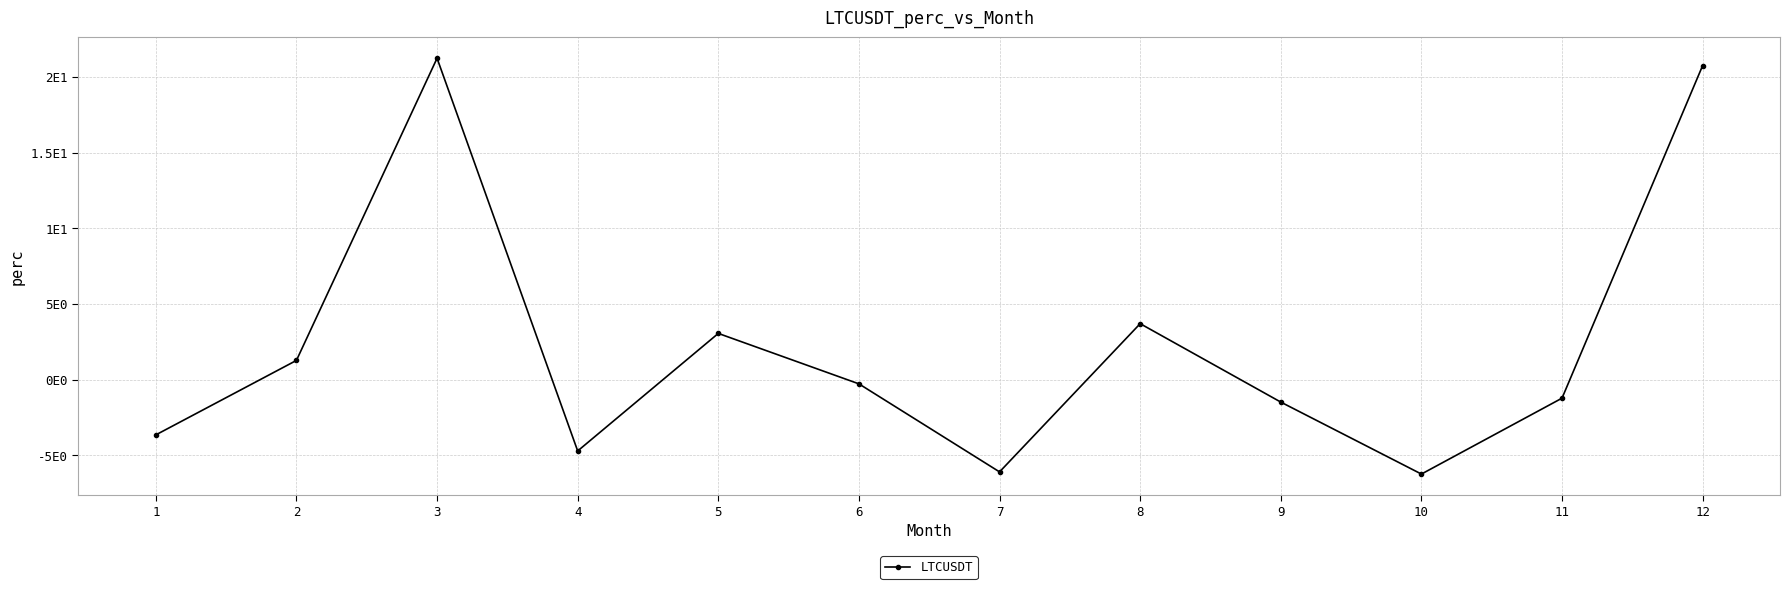

What is the sum of all values?

26.3